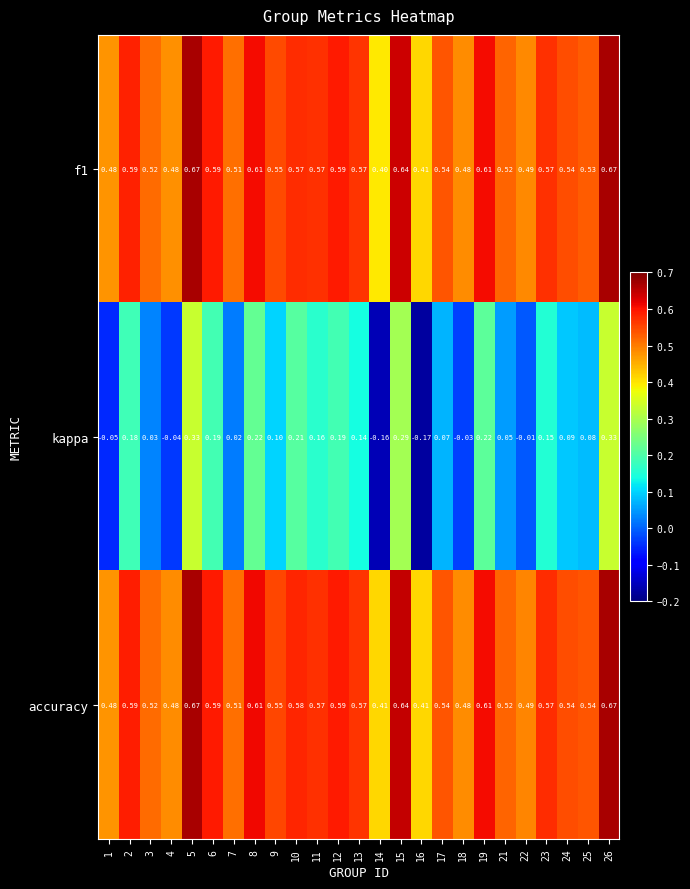

At how many categories does at least one series exceed 0?

25